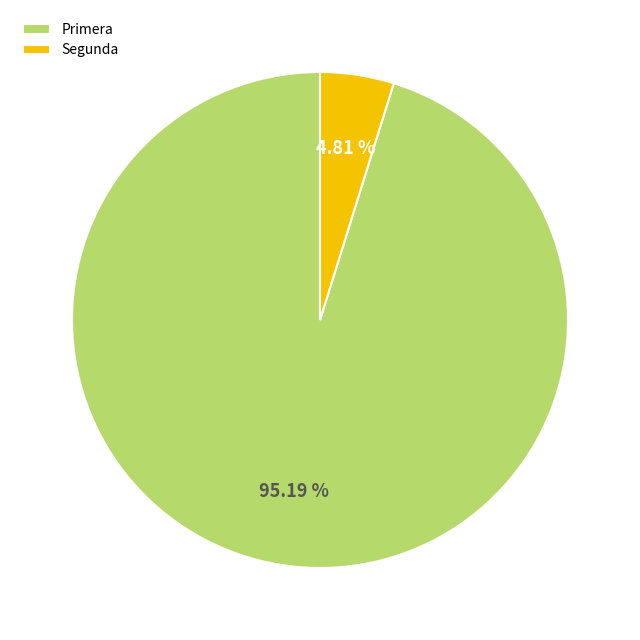

Which category has the biggest portion of the pie?

Primera